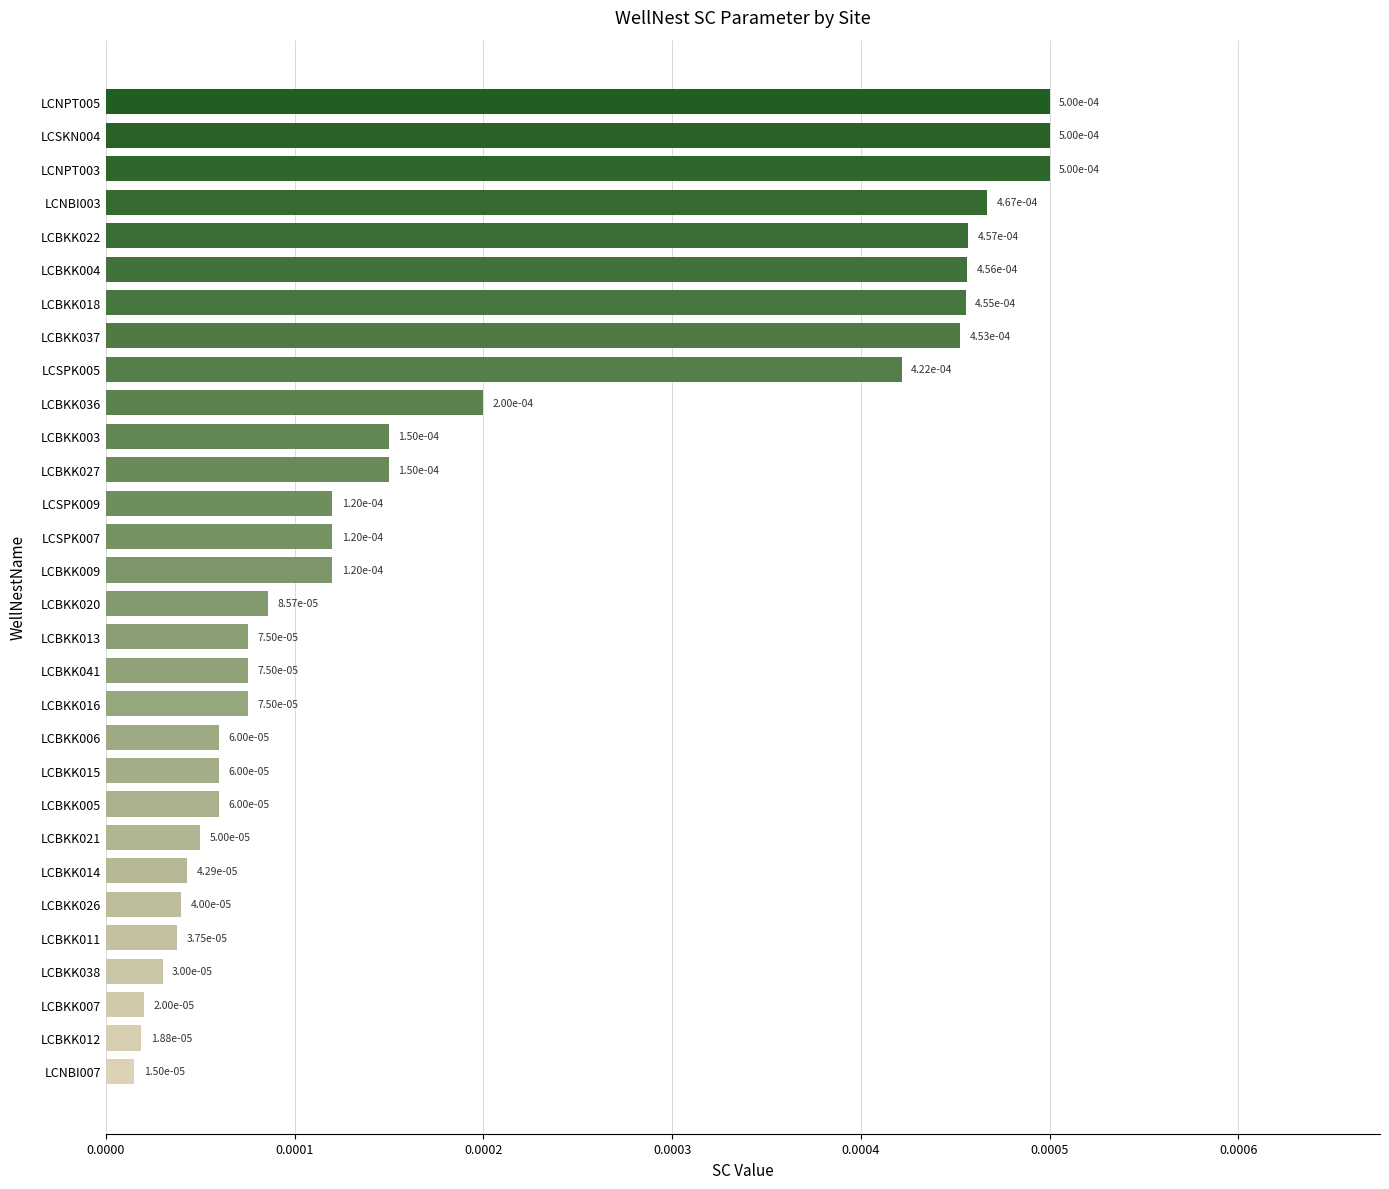

Are the bars horizontal?

Yes